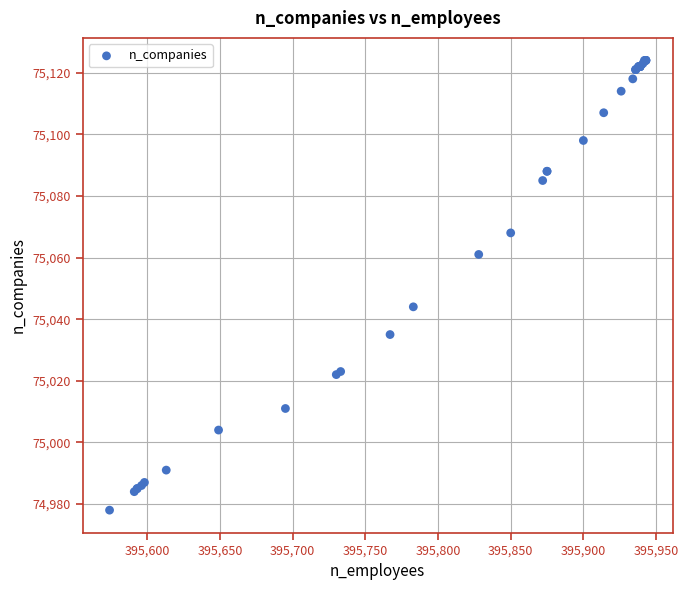

What Y value in the scatter plot is closest to 75051?

75044